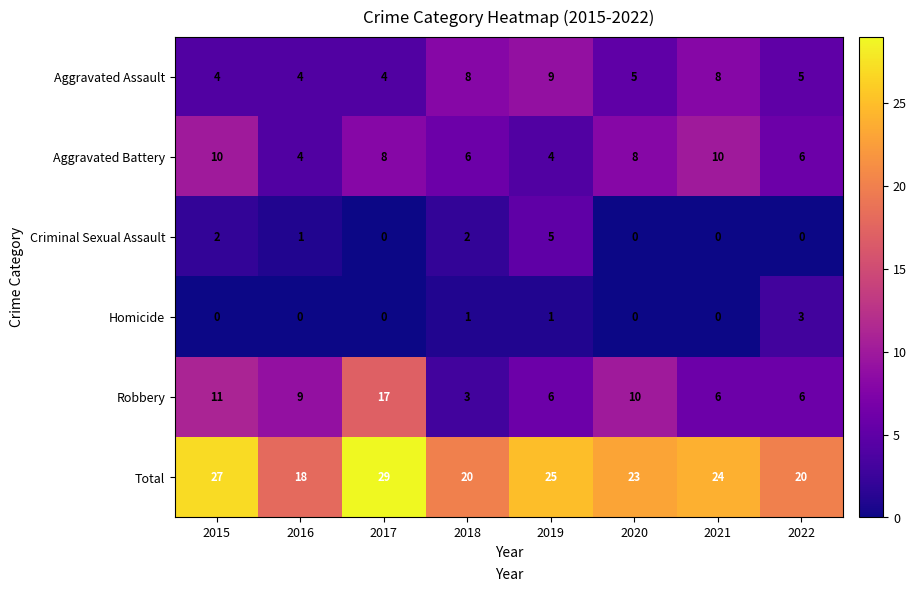

Which series has the widest spread of values?

Robbery